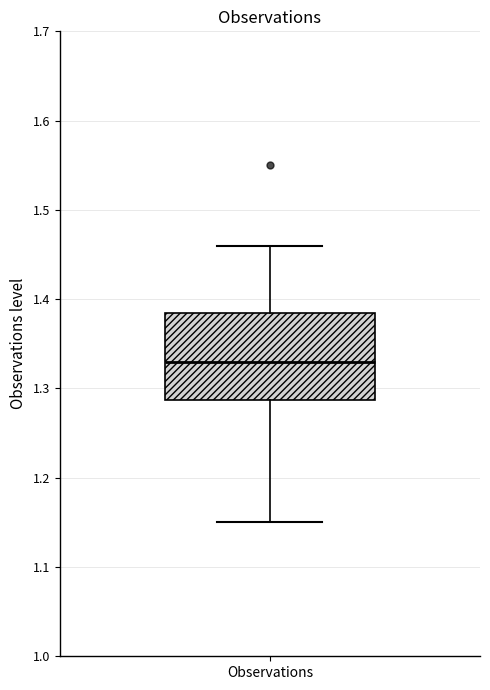

Read this box plot against the y-axis: the position of the median line, the range covered by the box, and the ends of both whiskers. The values are not printed on the chart, so give them approximately, as read against the axis.

median 1.33, box 1.29 to 1.39, whiskers 1.15 to 1.46